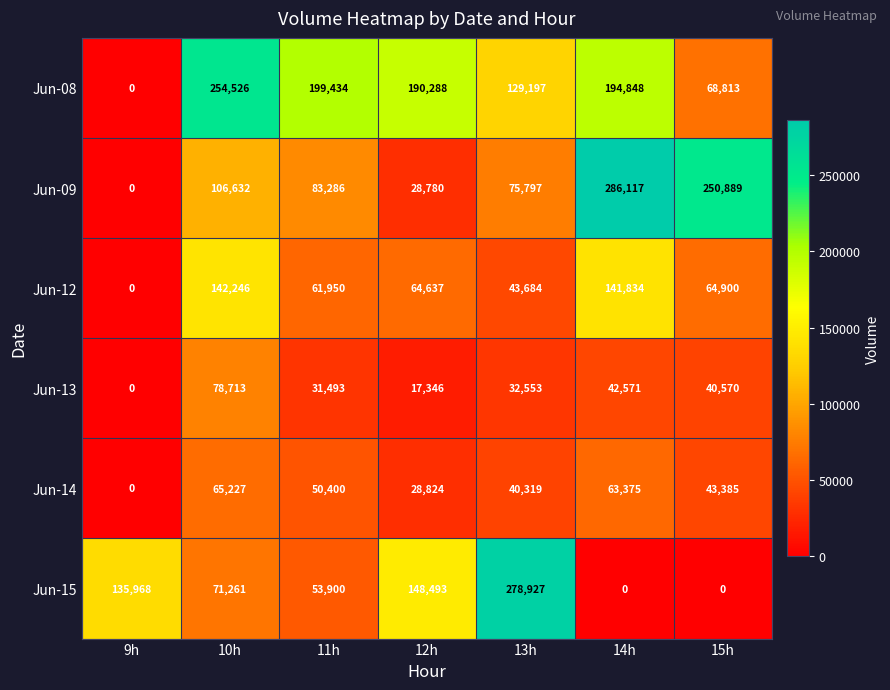

Where is Jun-09 nearest to the value 143058?

10h